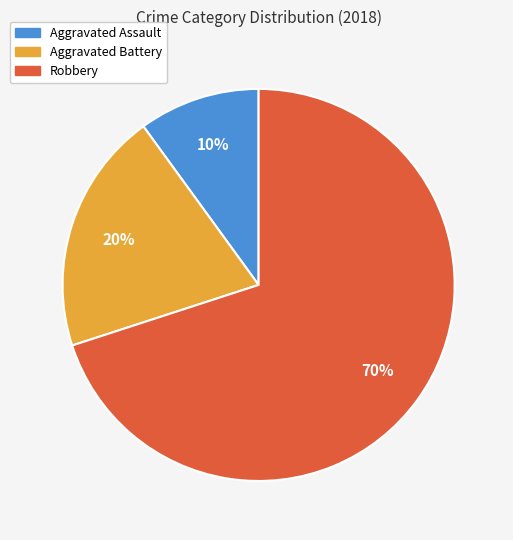

Rank the categories by value from highest to lowest.

Robbery, Aggravated Battery, Aggravated Assault